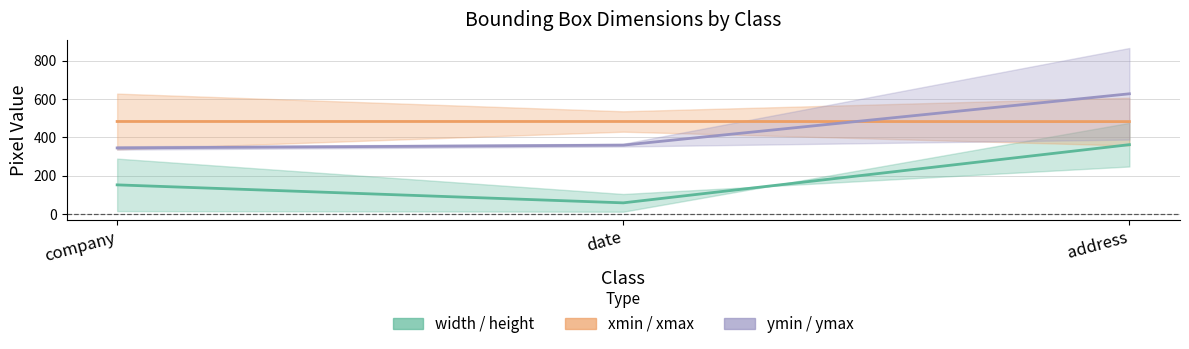

Reading left to right, transcribe all the data shown in this chart.

width / height: company=153.5	date=60.0	address=362.5
xmin / xmax: company=483.0	date=483.0	address=482.5
ymin / ymax: company=345.5	date=360.0	address=627.0